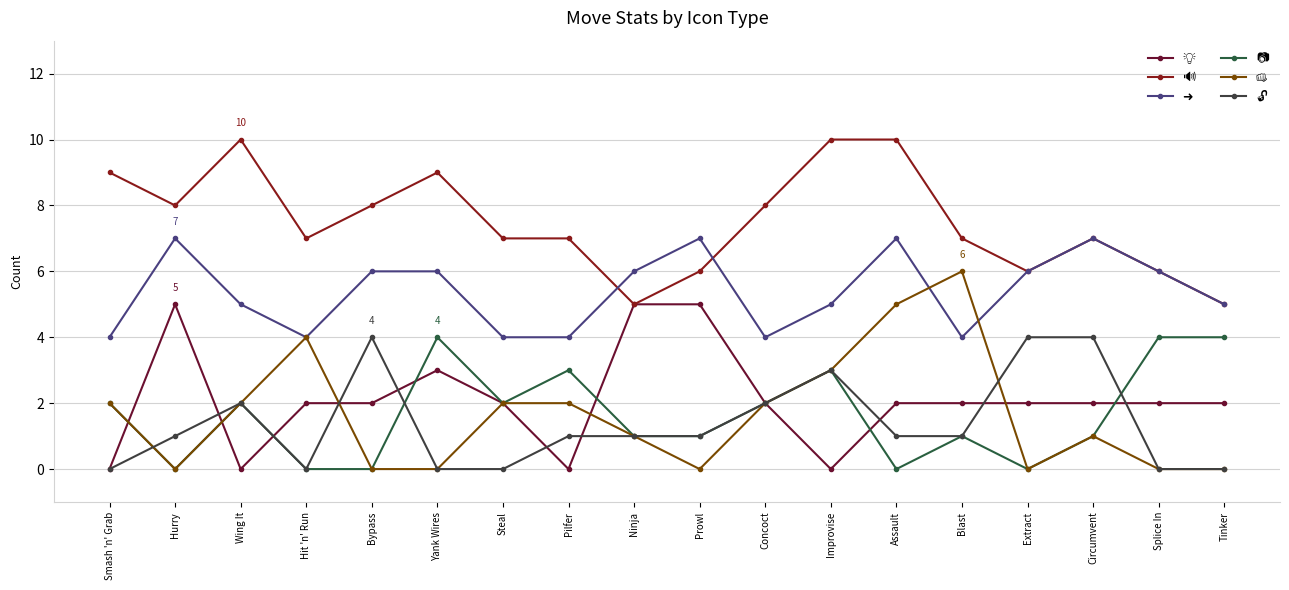

How many series are shown in this chart?

6